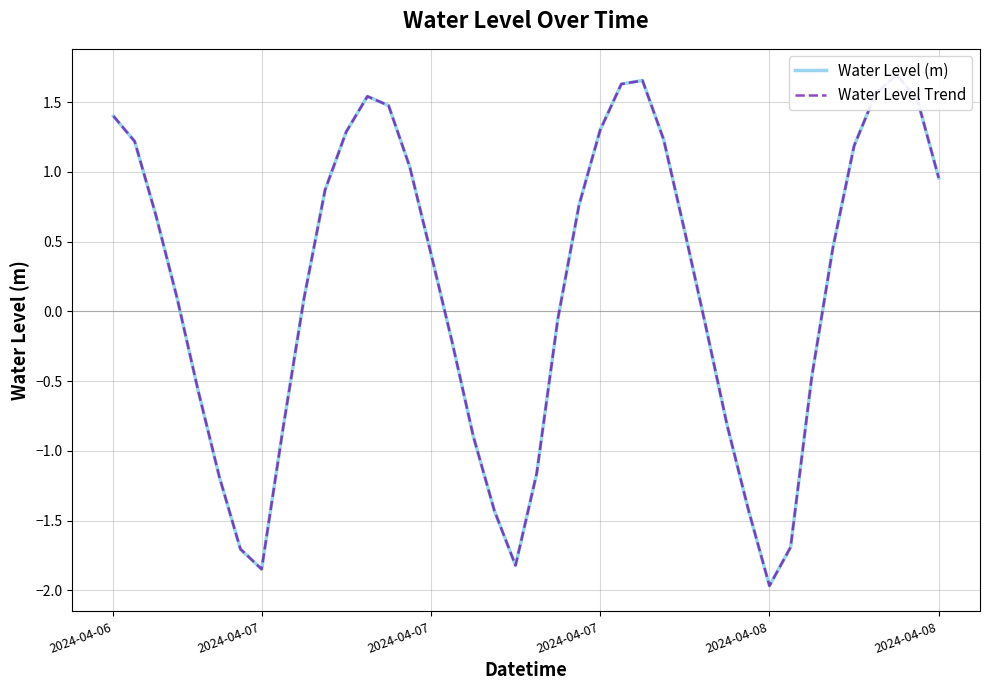

What is the value of the Water Level Trend point at the 21st from the left?

-1.2